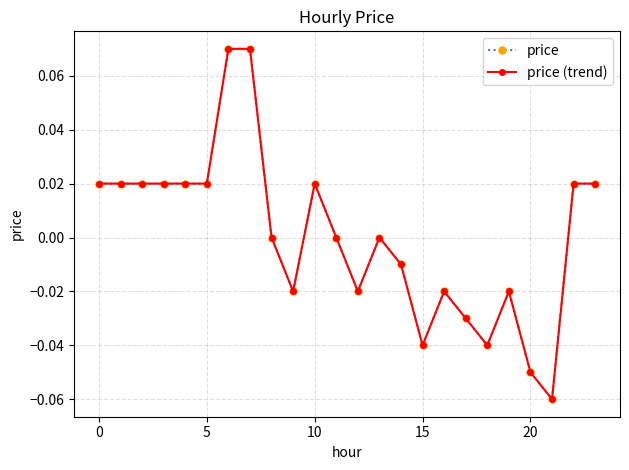

Does the chart have visible grid lines?

Yes